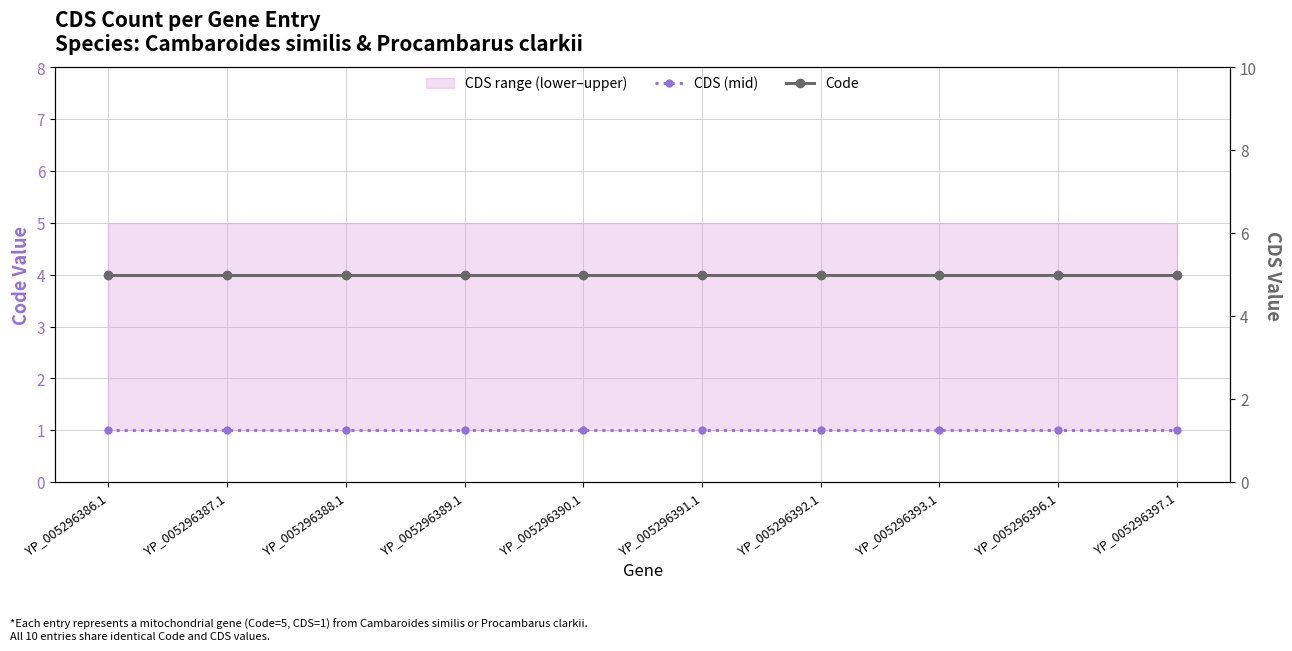

Rank the categories by Code value from highest to lowest.

YP_005296386.1, YP_005296387.1, YP_005296388.1, YP_005296389.1, YP_005296390.1, YP_005296391.1, YP_005296392.1, YP_005296393.1, YP_005296396.1, YP_005296397.1